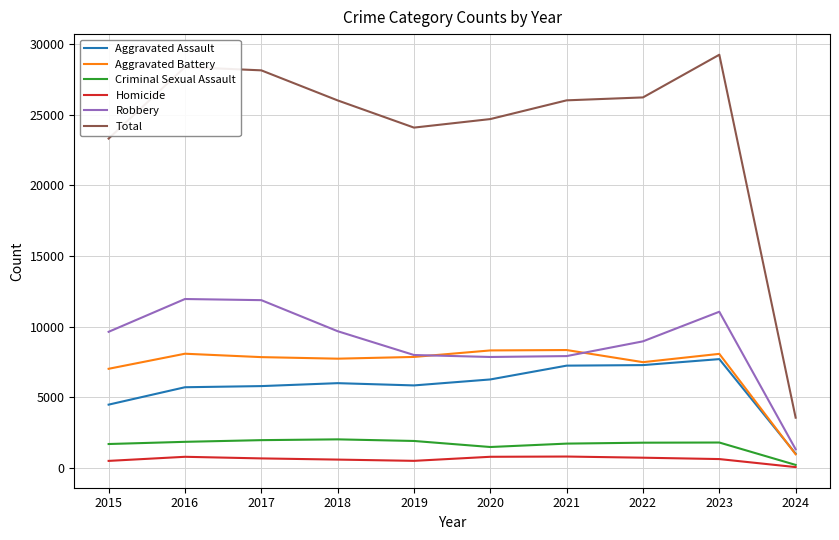

Is the value of Total at 2023 greater than the value of Aggravated Assault at 2023?

Yes